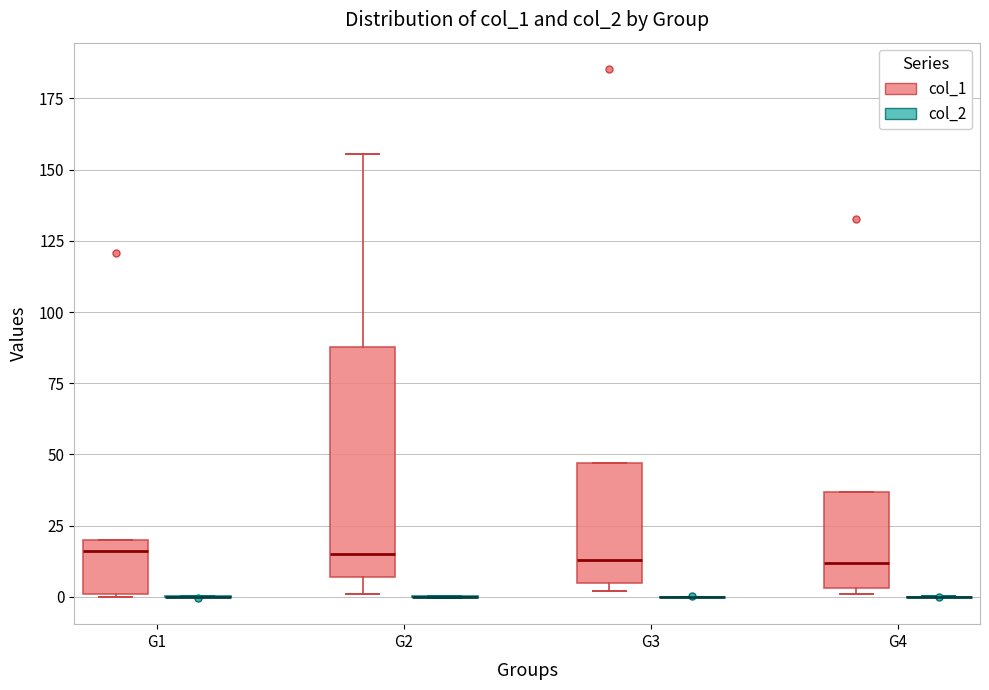

Reading left to right, read every box against the y-axis: the position of its median line, the range the box covers, and the ends of its whiskers. The values are not printed on the chart, so give them approximately, as read against the axis.

G1 (col_1): median 15, box 0 to 20, whiskers 0 to 20
G1 (col_2): box collapsed to a line at 0, whiskers 0 to 0
G2 (col_1): median 15, box 5 to 90, whiskers 0 to 155
G2 (col_2): box collapsed to a line at 0, whiskers 0 to 0
G3 (col_1): median 15, box 5 to 45, whiskers 0 to 45
G3 (col_2): box collapsed to a line at 0, whiskers 0 to 0
G4 (col_1): median 10, box 5 to 35, whiskers 0 to 35
G4 (col_2): box collapsed to a line at 0, whiskers 0 to 0